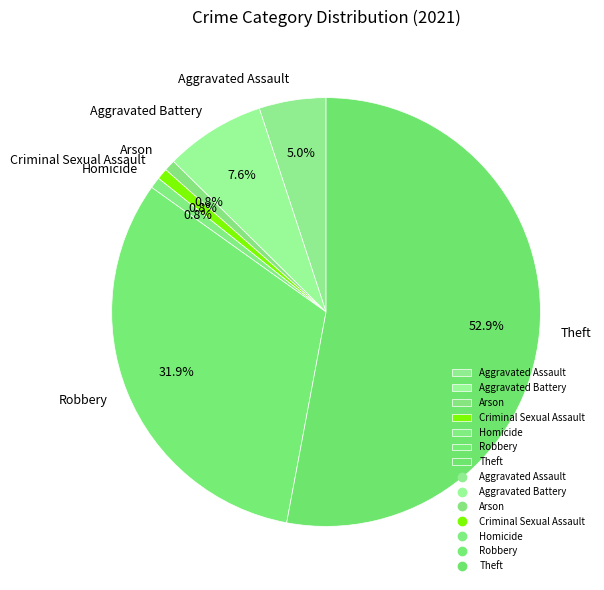

Which category has the biggest portion of the pie?

Theft